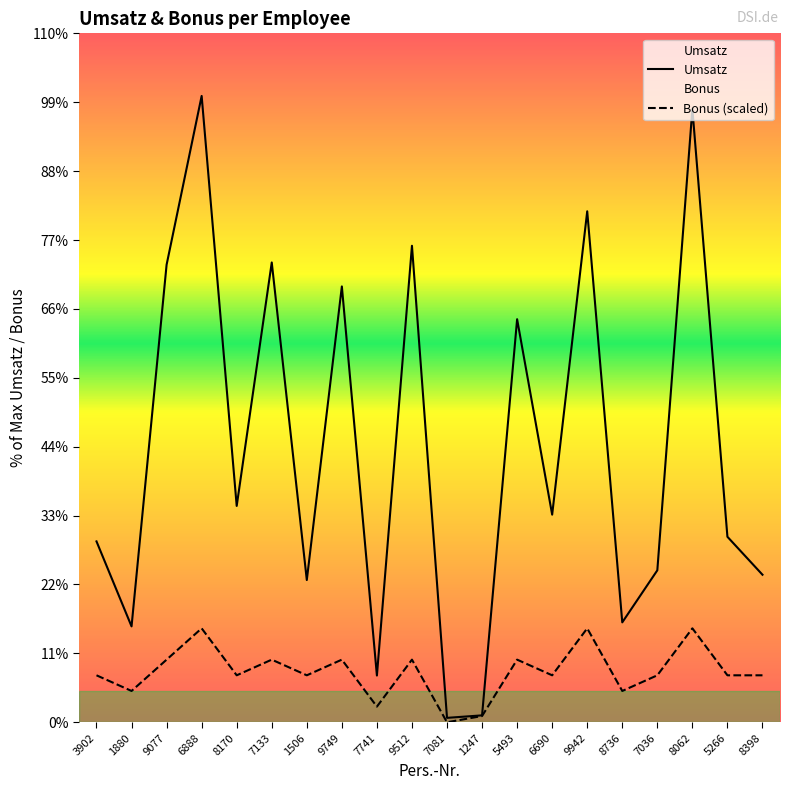

At which label is Umsatz closest to 618577?

5493